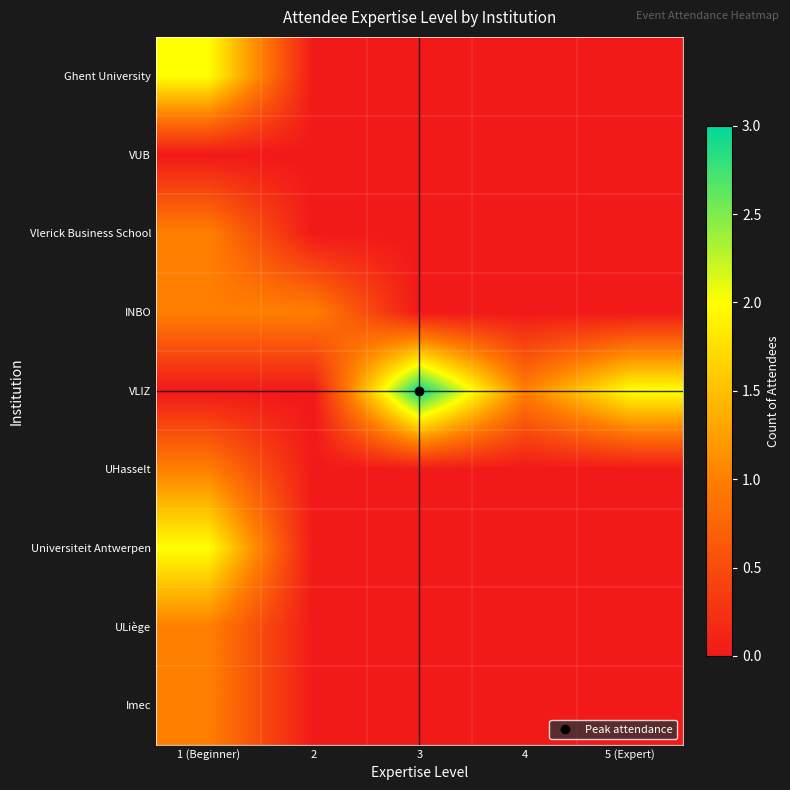

At which category is the sum across all series the highest?

1 (Beginner)